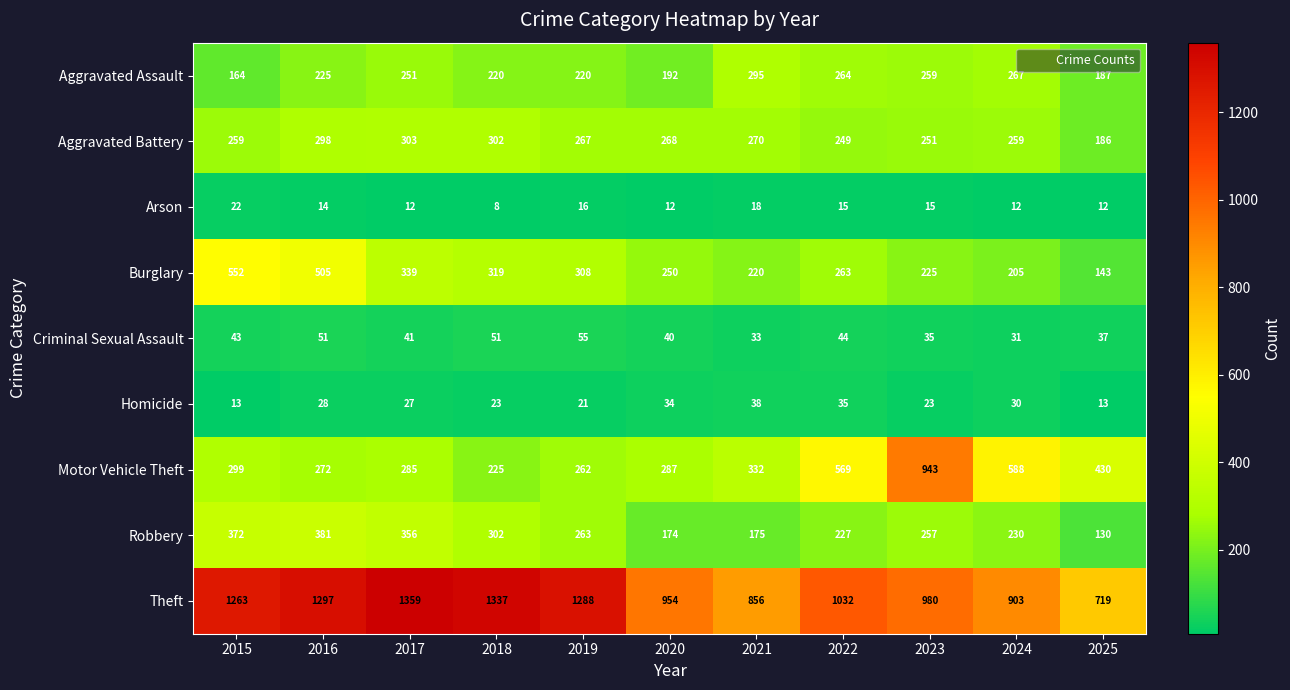

What is the sum of all Motor Vehicle Theft values?

4492